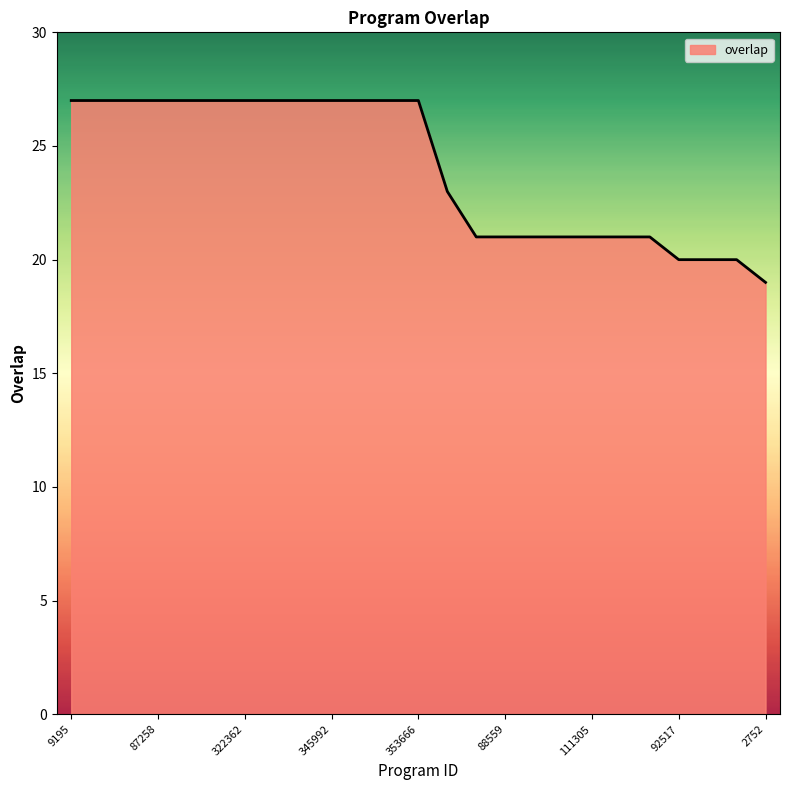

What is the smallest value displayed?

19